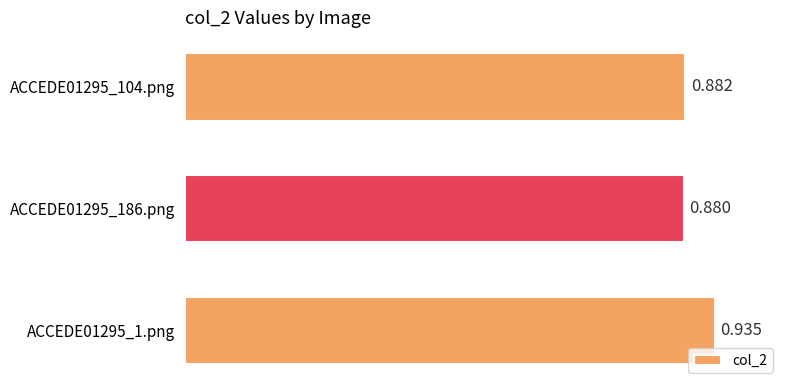

At which label is the value closest to 0?

ACCEDE01295_186.png